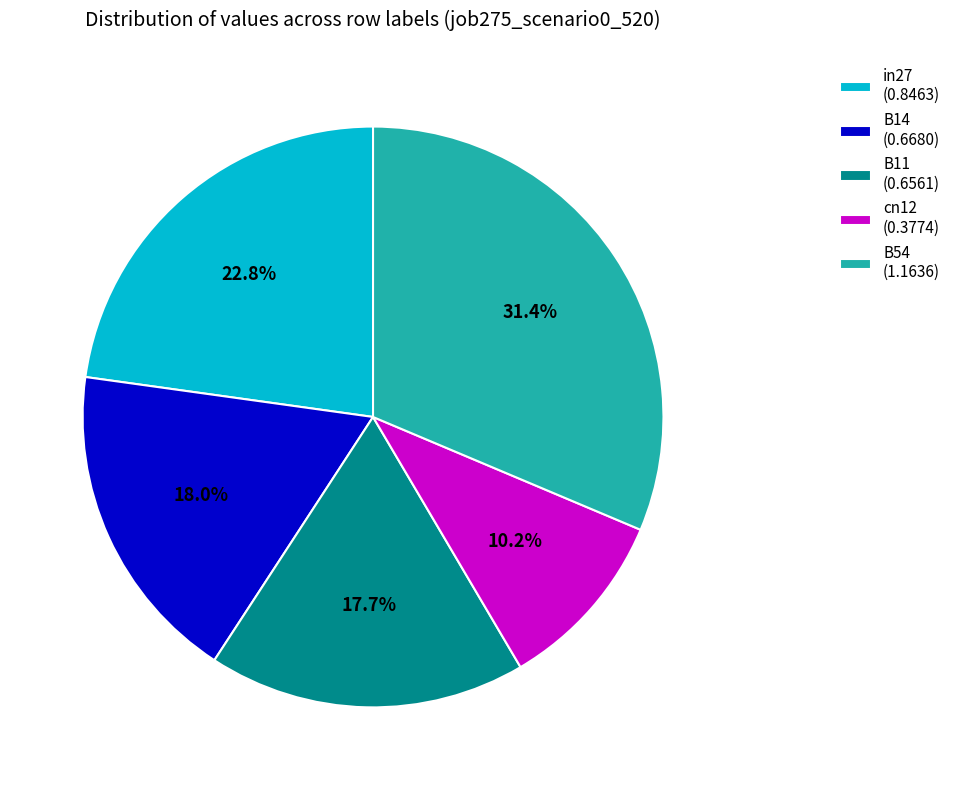

Which has a higher value, B54 (1.1636) or in27 (0.8463)?

B54 (1.1636)